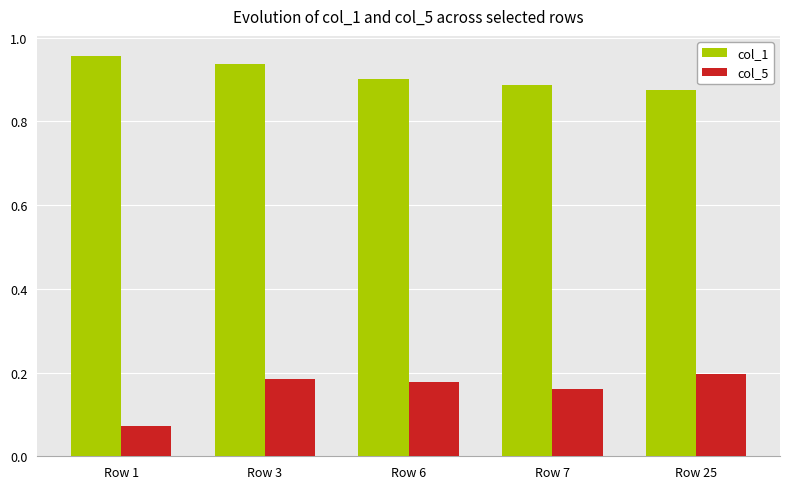

The col_1 series shows 0.5 at Row 1. True or false?

False